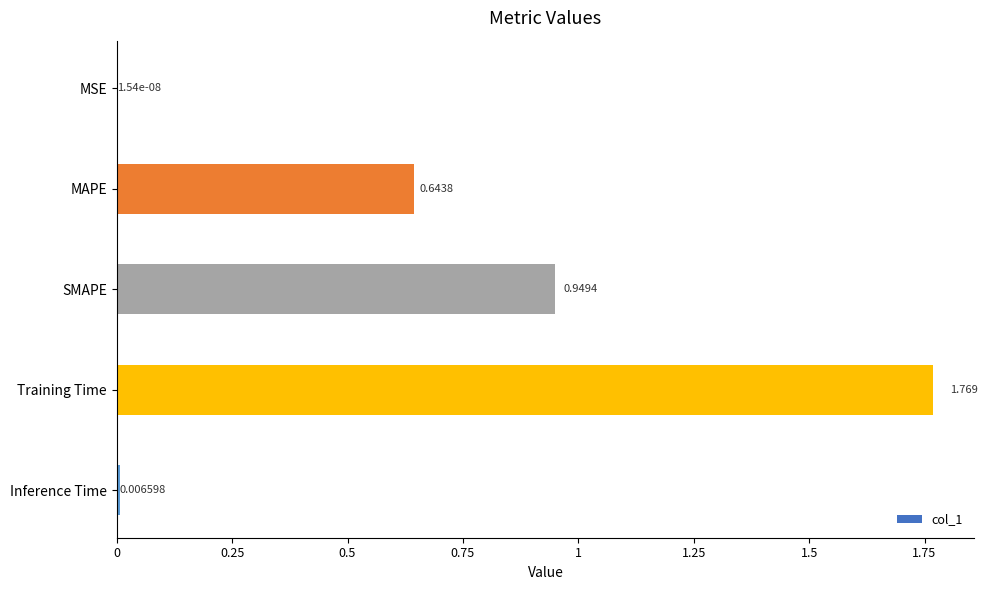

Which has a higher value, MSE or Inference Time?

Inference Time